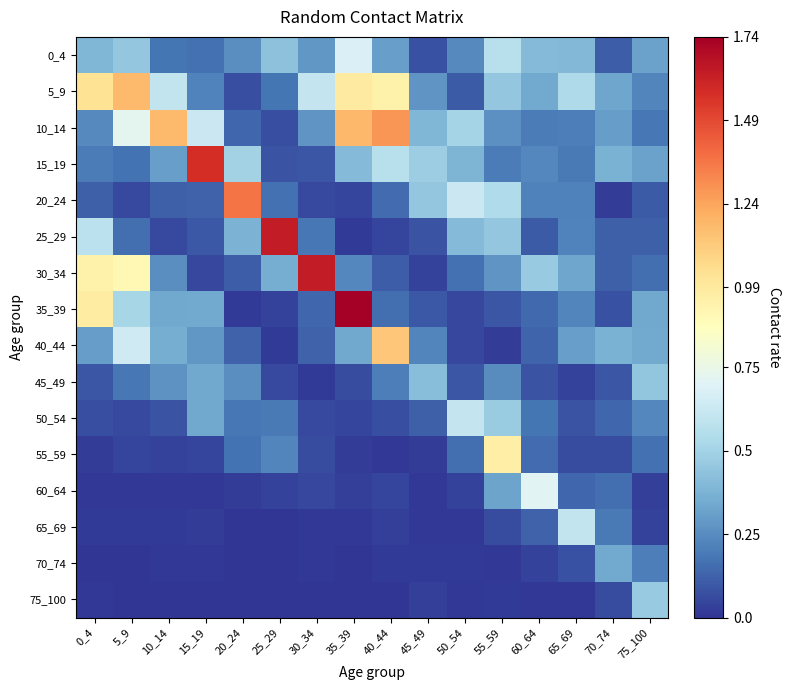

Reading left to right, list all the values displayed in this chart.

0_4: 0_4=0.4	5_9=0.5	10_14=0.2	15_19=0.2	20_24=0.3	25_29=0.4	30_34=0.3	35_39=0.7	40_44=0.3	45_49=0.1	50_54=0.2	55_59=0.6	60_64=0.4	65_69=0.4	70_74=0.1	75_100=0.3
5_9: 0_4=1.0	5_9=1.2	10_14=0.6	15_19=0.2	20_24=0.1	25_29=0.2	30_34=0.6	35_39=1.0	40_44=0.9	45_49=0.3	50_54=0.1	55_59=0.5	60_64=0.3	65_69=0.5	70_74=0.3	75_100=0.2
10_14: 0_4=0.2	5_9=0.7	10_14=1.2	15_19=0.6	20_24=0.1	25_29=0.1	30_34=0.3	35_39=1.2	40_44=1.3	45_49=0.4	50_54=0.5	55_59=0.3	60_64=0.2	65_69=0.2	70_74=0.3	75_100=0.2
15_19: 0_4=0.2	5_9=0.2	10_14=0.3	15_19=1.6	20_24=0.5	25_29=0.1	30_34=0.1	35_39=0.4	40_44=0.6	45_49=0.5	50_54=0.4	55_59=0.2	60_64=0.2	65_69=0.2	70_74=0.4	75_100=0.3
20_24: 0_4=0.1	5_9=0.1	10_14=0.1	15_19=0.1	20_24=1.4	25_29=0.2	30_34=0.1	35_39=0.0	40_44=0.2	45_49=0.4	50_54=0.6	55_59=0.5	60_64=0.2	65_69=0.2	70_74=0.0	75_100=0.1
25_29: 0_4=0.6	5_9=0.2	10_14=0.1	15_19=0.1	20_24=0.4	25_29=1.6	30_34=0.2	35_39=0.0	40_44=0.0	45_49=0.1	50_54=0.4	55_59=0.5	60_64=0.1	65_69=0.2	70_74=0.1	75_100=0.1
30_34: 0_4=0.9	5_9=0.9	10_14=0.3	15_19=0.1	20_24=0.1	25_29=0.4	30_34=1.6	35_39=0.2	40_44=0.1	45_49=0.0	50_54=0.2	55_59=0.3	60_64=0.5	65_69=0.3	70_74=0.1	75_100=0.2
35_39: 0_4=1.0	5_9=0.5	10_14=0.3	15_19=0.3	20_24=0.0	25_29=0.0	30_34=0.1	35_39=1.7	40_44=0.2	45_49=0.1	50_54=0.1	55_59=0.1	60_64=0.1	65_69=0.2	70_74=0.1	75_100=0.3
40_44: 0_4=0.3	5_9=0.6	10_14=0.4	15_19=0.3	20_24=0.1	25_29=0.0	30_34=0.1	35_39=0.3	40_44=1.1	45_49=0.2	50_54=0.1	55_59=0.0	60_64=0.1	65_69=0.3	70_74=0.4	75_100=0.3
45_49: 0_4=0.1	5_9=0.2	10_14=0.3	15_19=0.3	20_24=0.3	25_29=0.1	30_34=0.0	35_39=0.1	40_44=0.2	45_49=0.4	50_54=0.1	55_59=0.3	60_64=0.1	65_69=0.0	70_74=0.1	75_100=0.4
50_54: 0_4=0.1	5_9=0.1	10_14=0.1	15_19=0.3	20_24=0.2	25_29=0.2	30_34=0.1	35_39=0.0	40_44=0.1	45_49=0.1	50_54=0.6	55_59=0.5	60_64=0.2	65_69=0.1	70_74=0.1	75_100=0.2
55_59: 0_4=0.0	5_9=0.0	10_14=0.0	15_19=0.0	20_24=0.2	25_29=0.2	30_34=0.1	35_39=0.0	40_44=0.0	45_49=0.0	50_54=0.2	55_59=1.0	60_64=0.2	65_69=0.1	70_74=0.1	75_100=0.2
60_64: 0_4=0.0	5_9=0.0	10_14=0.0	15_19=0.0	20_24=0.0	25_29=0.0	30_34=0.0	35_39=0.0	40_44=0.0	45_49=0.0	50_54=0.0	55_59=0.3	60_64=0.7	65_69=0.1	70_74=0.2	75_100=0.0
65_69: 0_4=0.0	5_9=0.0	10_14=0.0	15_19=0.0	20_24=0.0	25_29=0.0	30_34=0.0	35_39=0.0	40_44=0.0	45_49=0.0	50_54=0.0	55_59=0.1	60_64=0.1	65_69=0.6	70_74=0.2	75_100=0.0
70_74: 0_4=0.0	5_9=0.0	10_14=0.0	15_19=0.0	20_24=0.0	25_29=0.0	30_34=0.0	35_39=0.0	40_44=0.0	45_49=0.0	50_54=0.0	55_59=0.0	60_64=0.0	65_69=0.1	70_74=0.3	75_100=0.2
75_100: 0_4=0.0	5_9=0.0	10_14=0.0	15_19=0.0	20_24=0.0	25_29=0.0	30_34=0.0	35_39=0.0	40_44=0.0	45_49=0.0	50_54=0.0	55_59=0.0	60_64=0.0	65_69=0.0	70_74=0.1	75_100=0.5